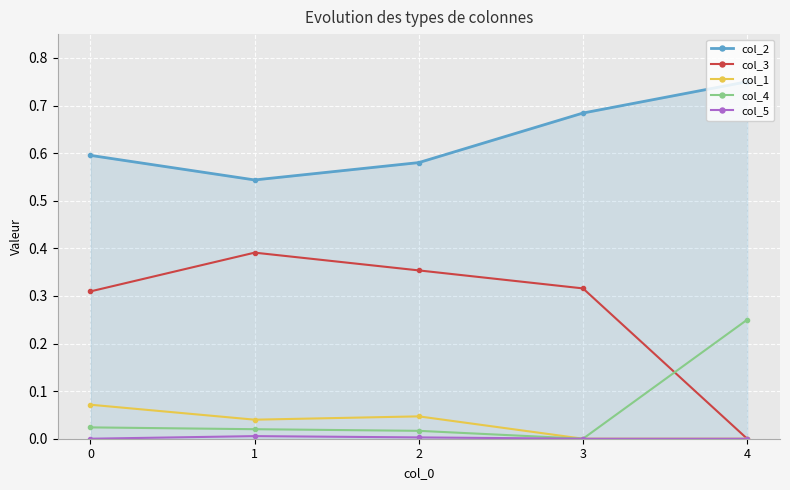

How many interior local peaks does the col_1 series have?

1